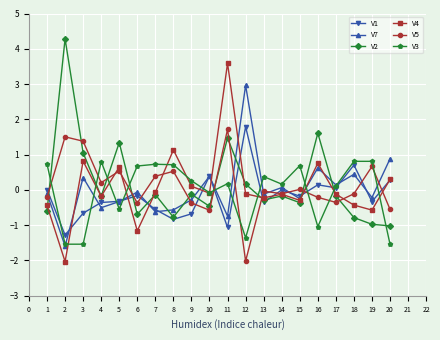

What is the value of the V5 point at the 2nd from the left?

1.5